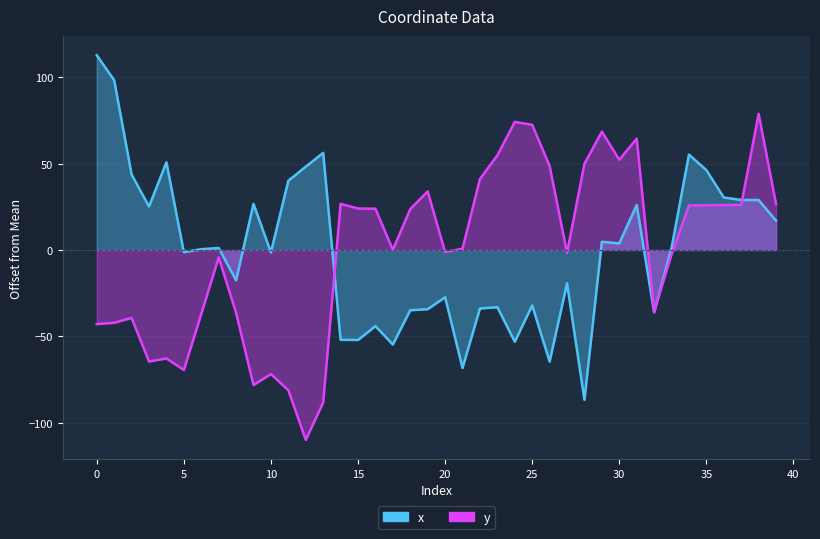

Which series changed the most between 9 and 18?

y